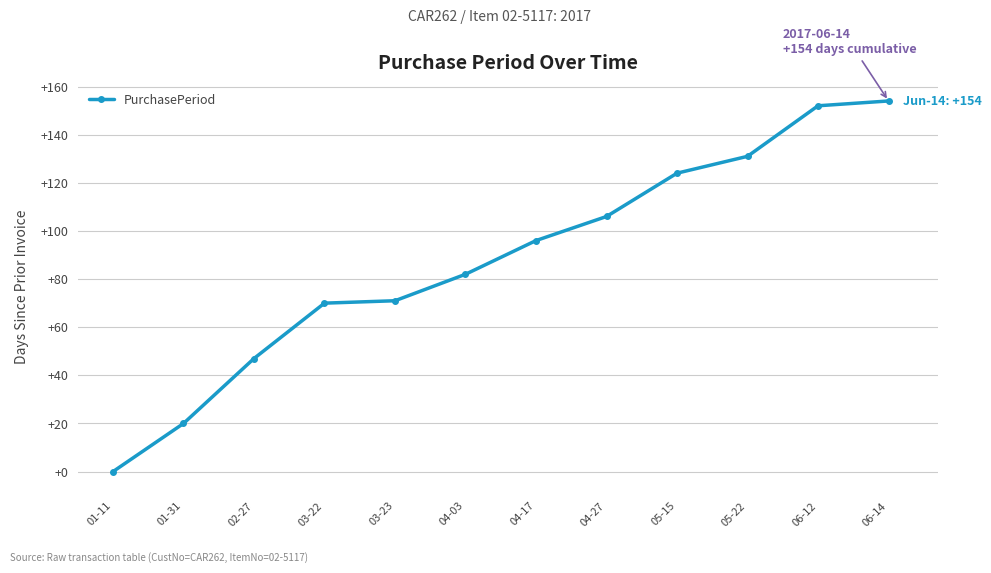

What position from the right is 03-22?

9